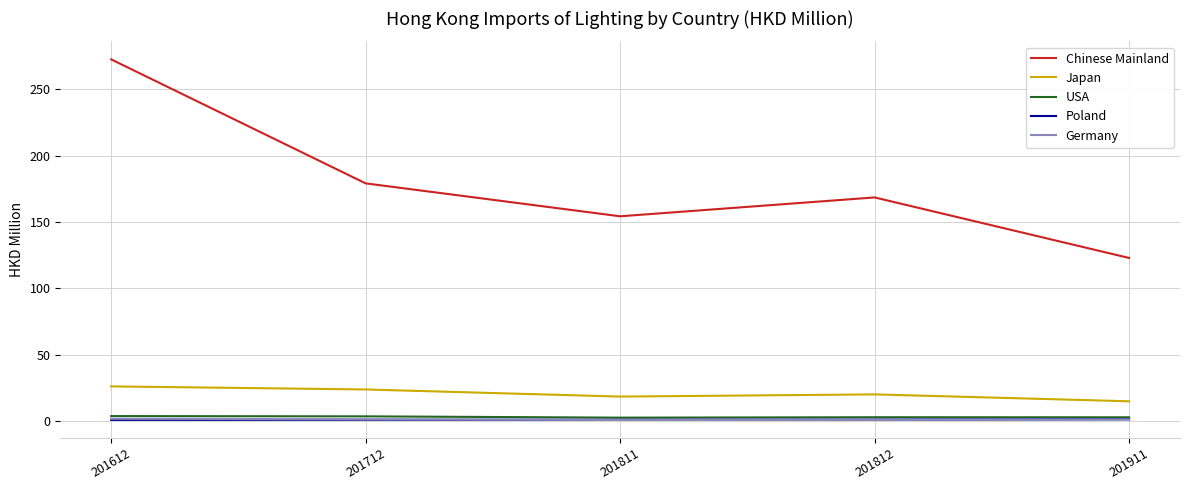

How many values in the Japan series are below 20?

2